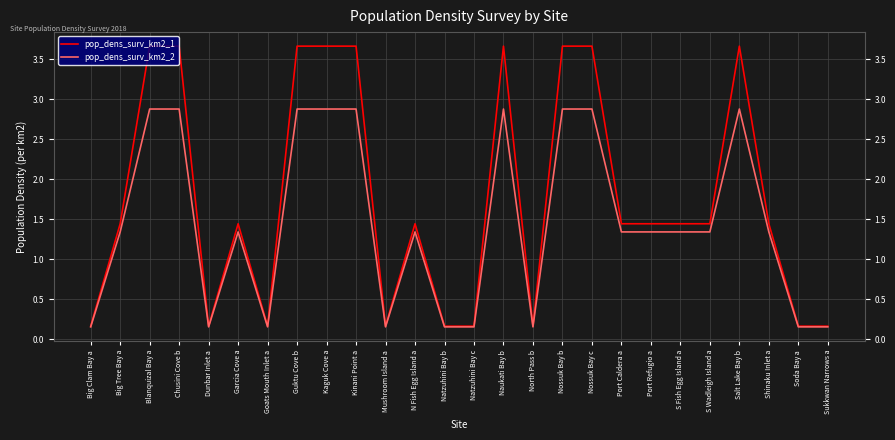

Where does the pop_dens_surv_km2_1 series first go above 1?

Big Tree Bay a